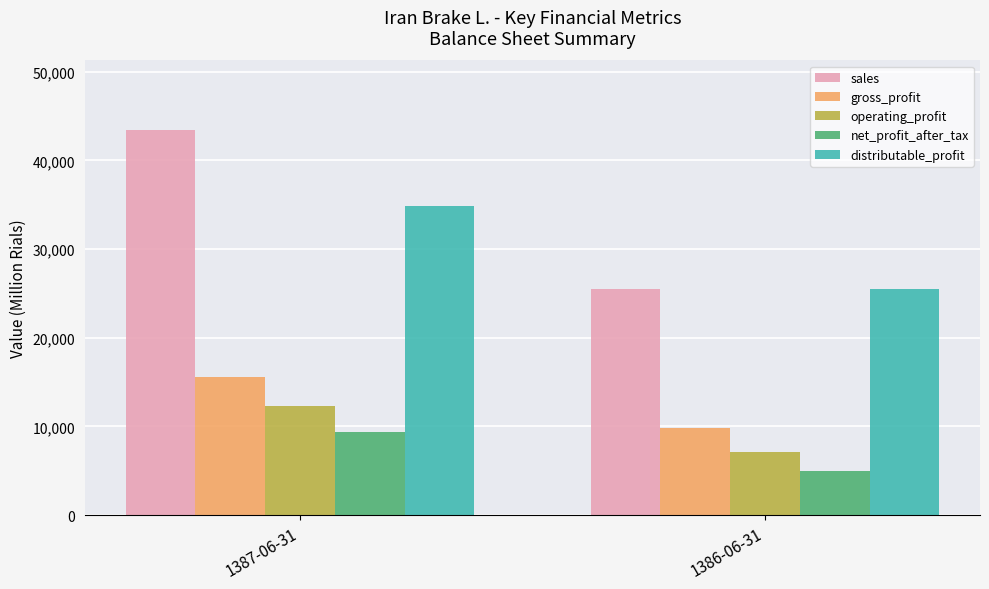

The sales series shows 6355 at 1386-06-31. True or false?

False